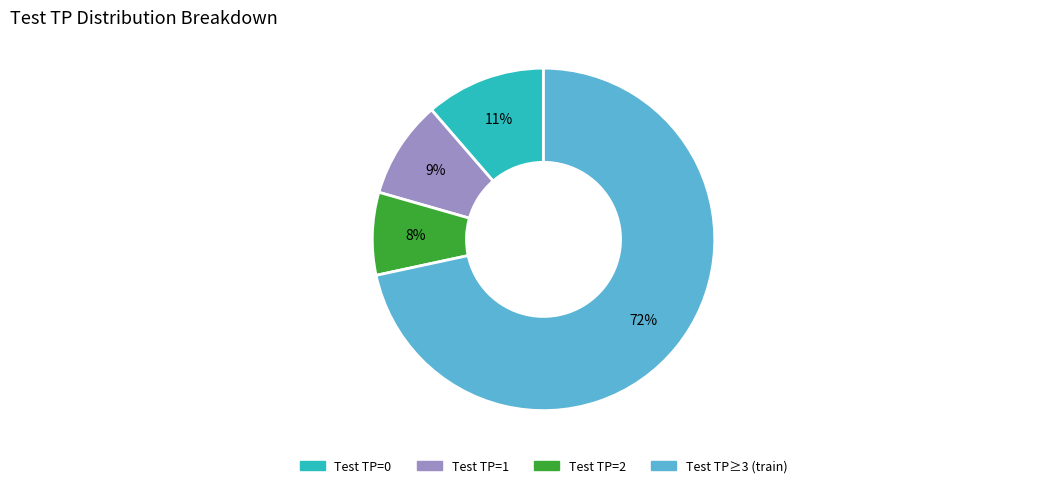

To the nearest percent, what is the difference between the largest and smallest slice percentages?

64%